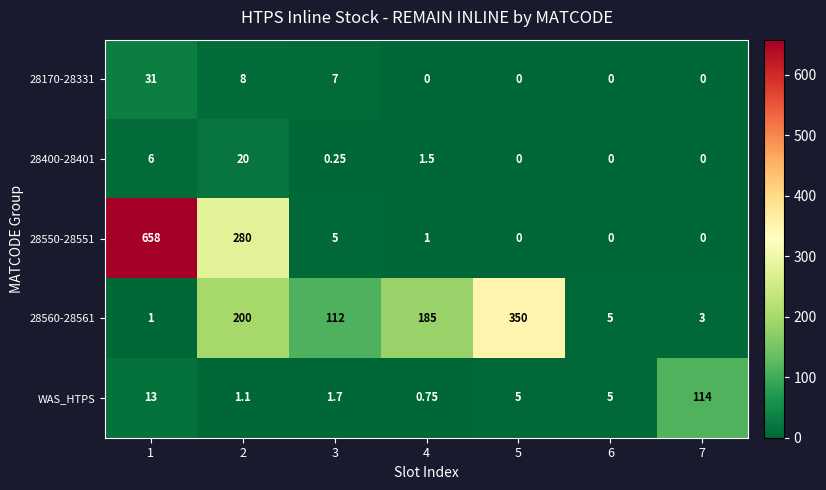

At which category is the sum across all series the highest?

1